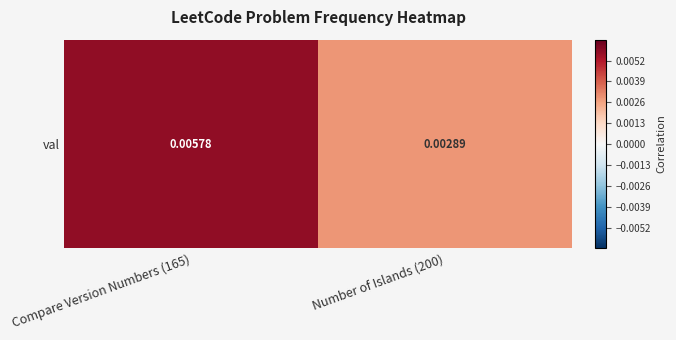

The chart shows a value of 0.0 at Compare Version Numbers (165). True or false?

True